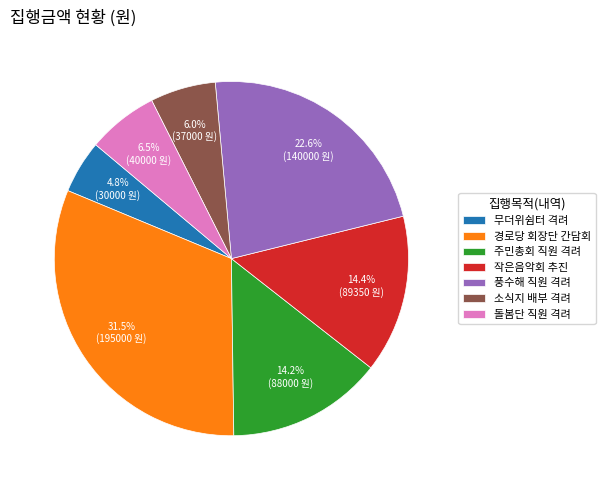

How many slices are in this pie chart?

7